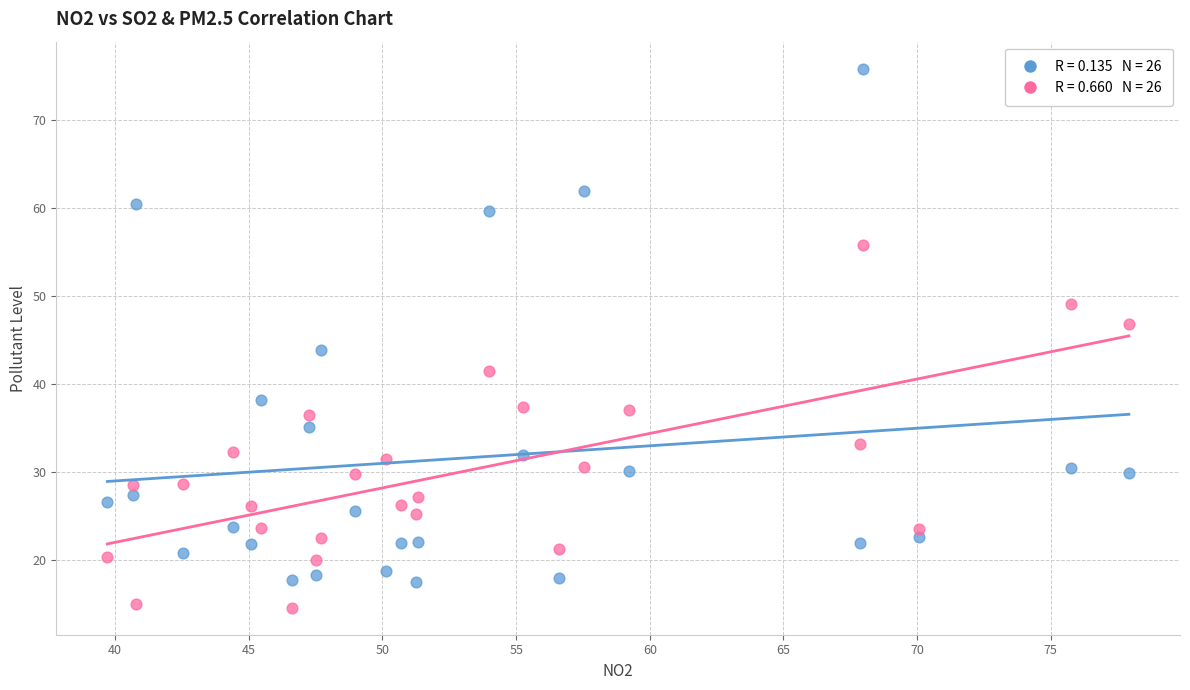

Across all series, what Y value is closest to 45?

43.8